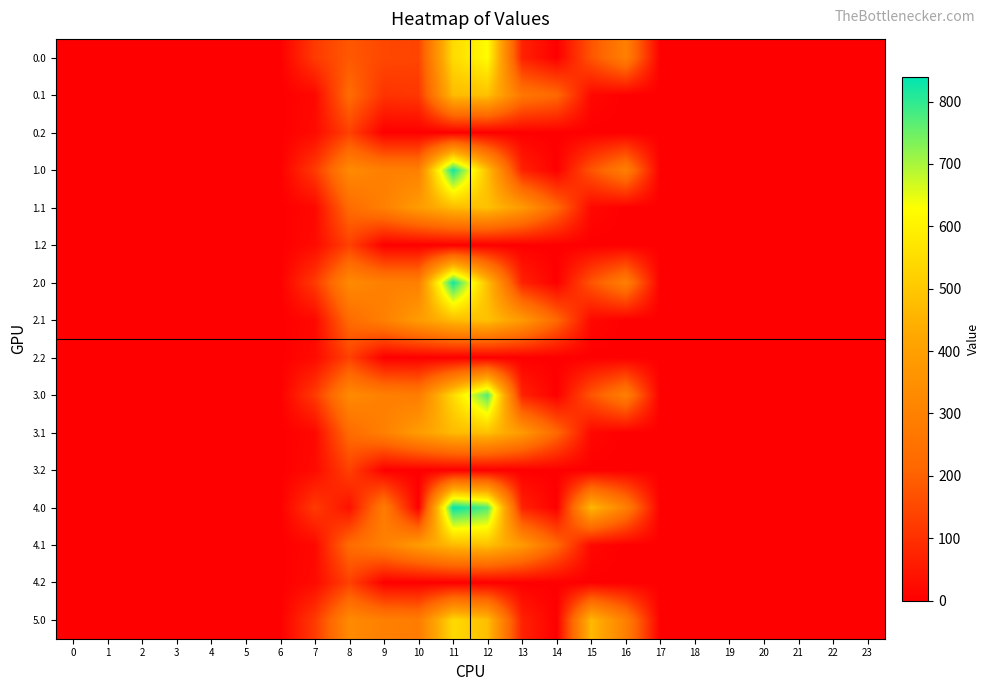

Which series has the largest range (max minus min)?

4.0